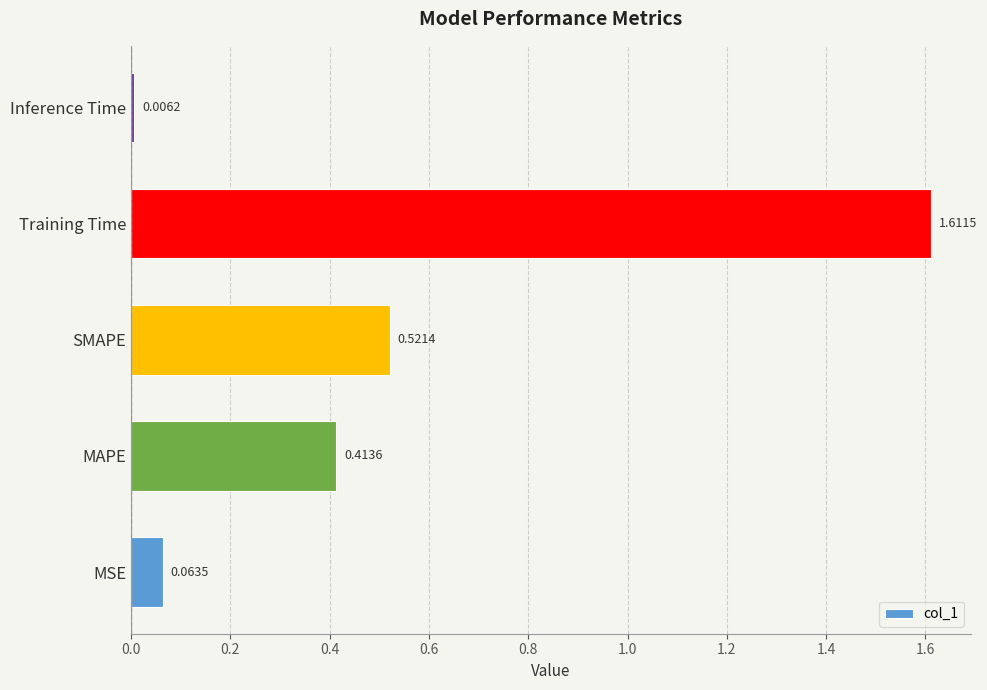

Where is the data nearest to the value 0?

Inference Time